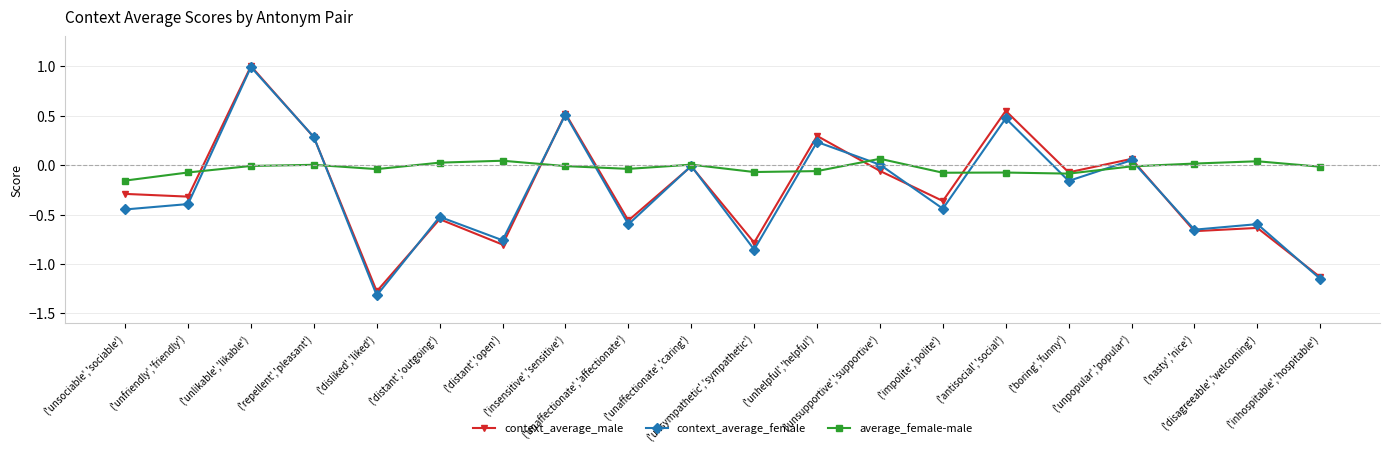

What is the spread (max minus min) of values at ('distant','open')?

0.8